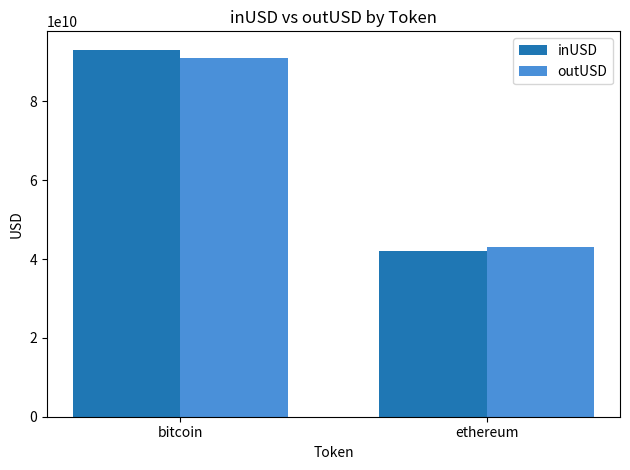

What position from the right is bitcoin?

2